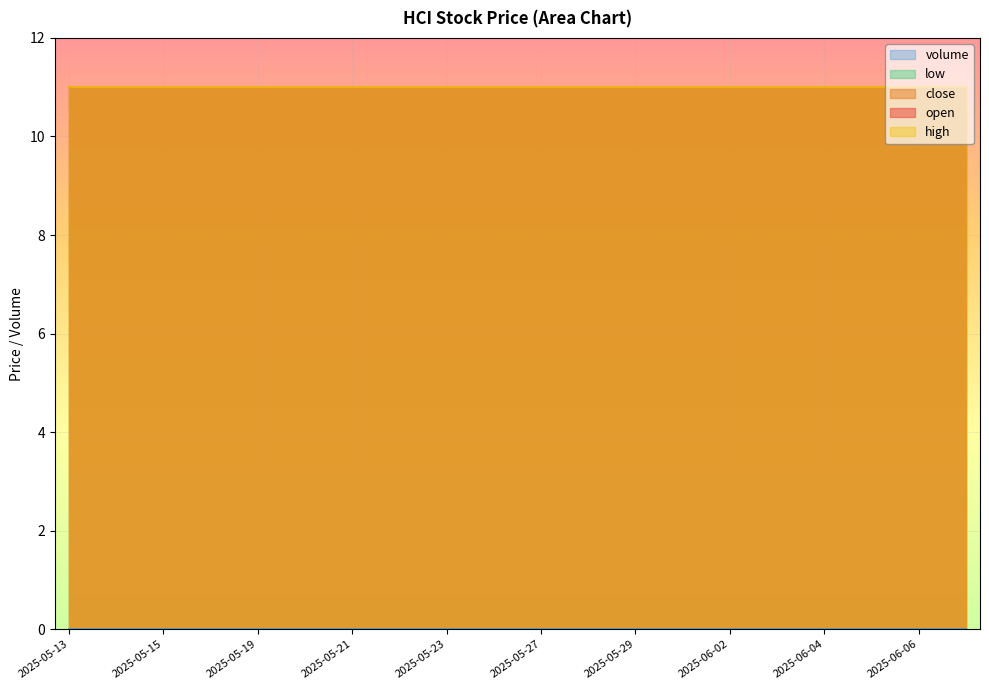

True or false: close and high cross at least once.

False